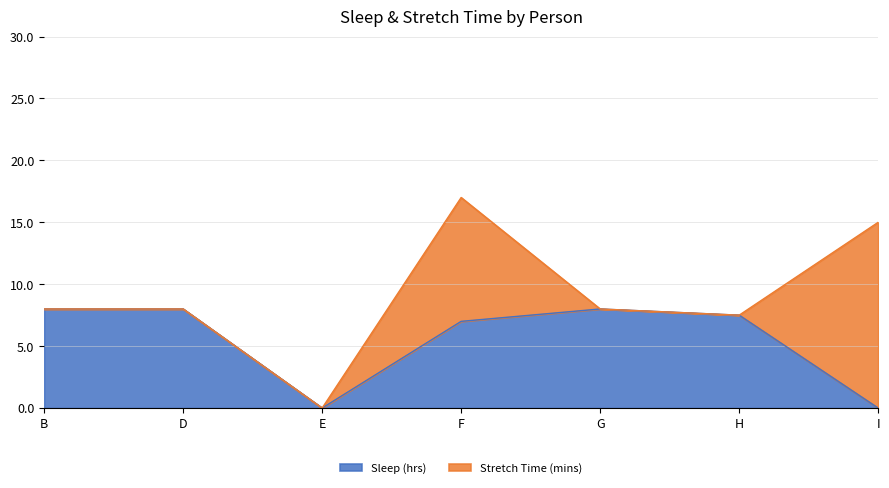

What is the difference between the maximum and minimum values in the Sleep (hrs) series?

8.0